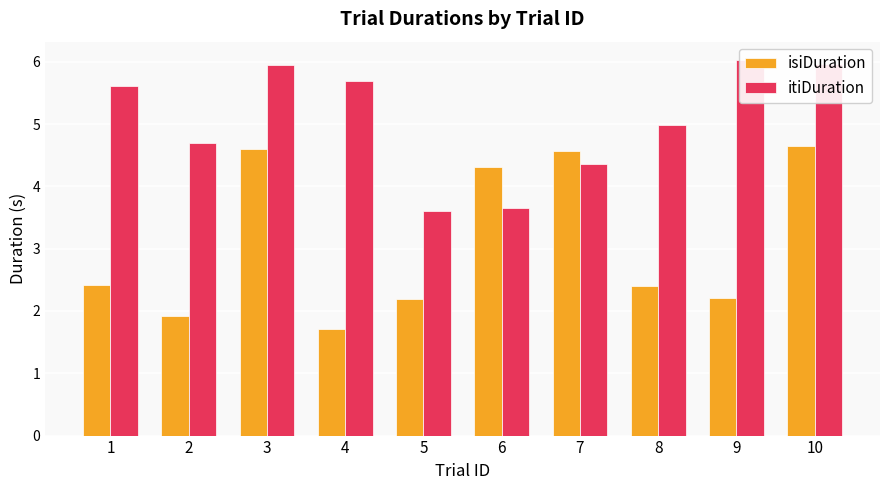

Reading left to right, list all the values displayed in this chart.

isiDuration: 2.4	1.9	4.6	1.7	2.2	4.3	4.6	2.4	2.2	4.6
itiDuration: 5.6	4.7	6.0	5.7	3.6	3.7	4.4	5.0	6.0	6.0